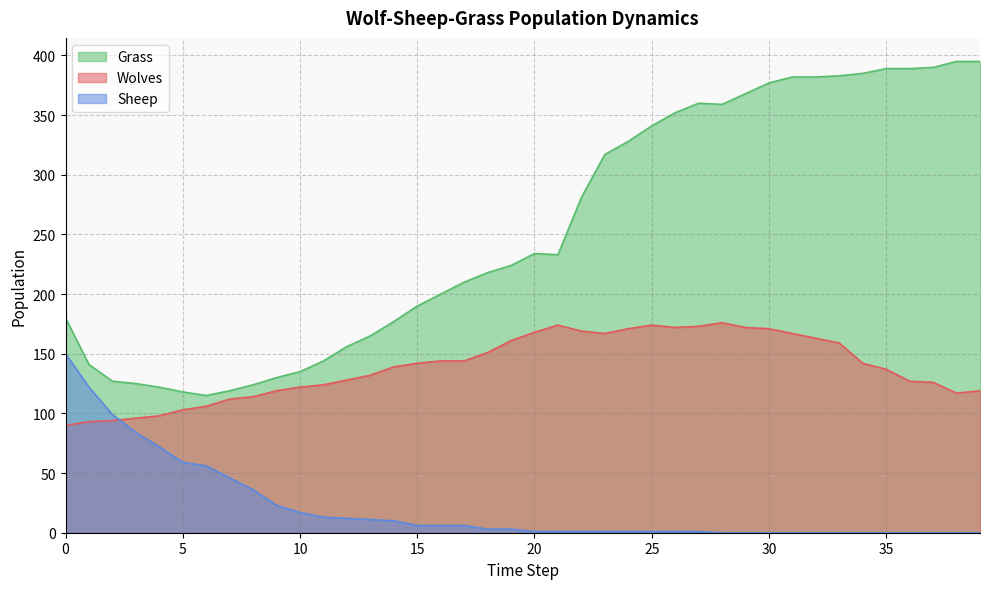

True or false: Grass and Wolves cross at least once.

False